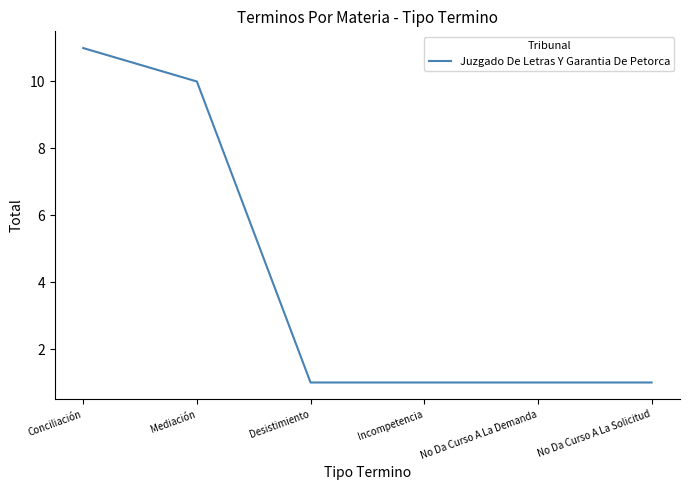

What is the ratio of the value at Mediación to the value at No Da Curso A La Solicitud?

10.0